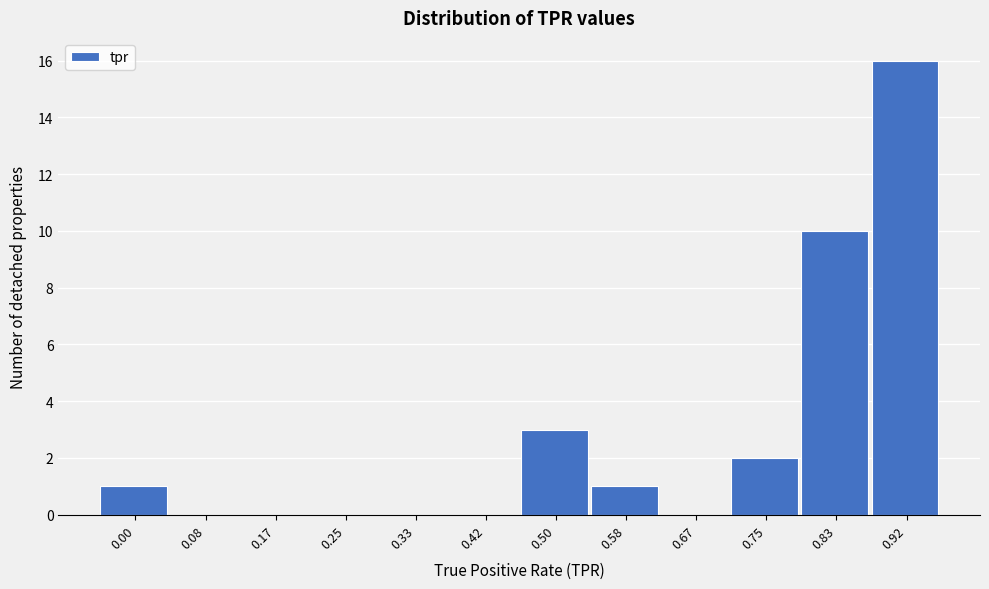

Reading left to right, transcribe all the data shown in this chart.

0.00=1	0.08=0	0.17=0	0.25=0	0.33=0	0.42=0	0.50=3	0.58=1	0.67=0	0.75=2	0.83=10	0.92=16